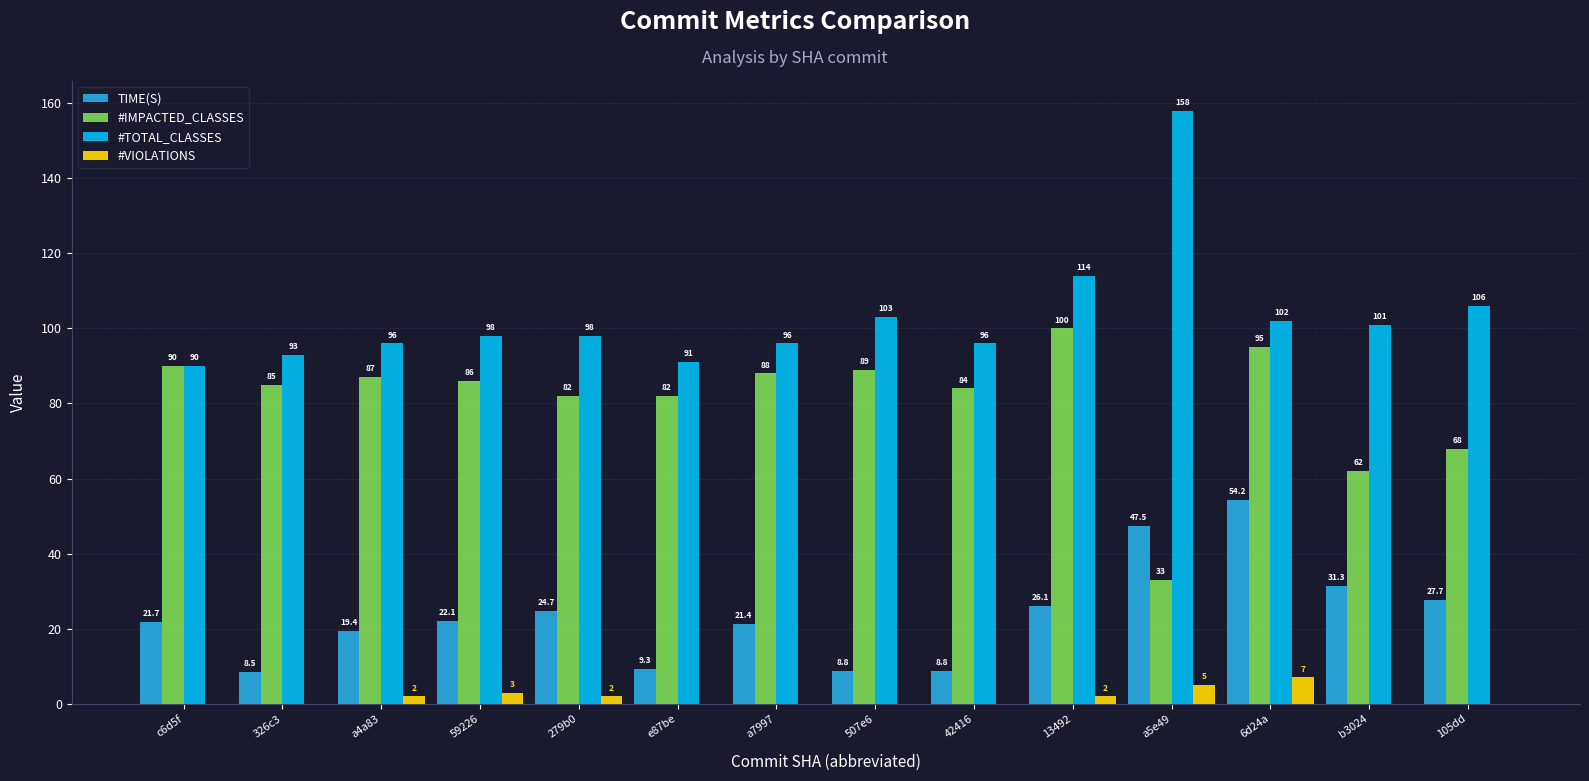

What are all the series names shown in the legend?

TIME(S), #IMPACTED_CLASSES, #TOTAL_CLASSES, #VIOLATIONS